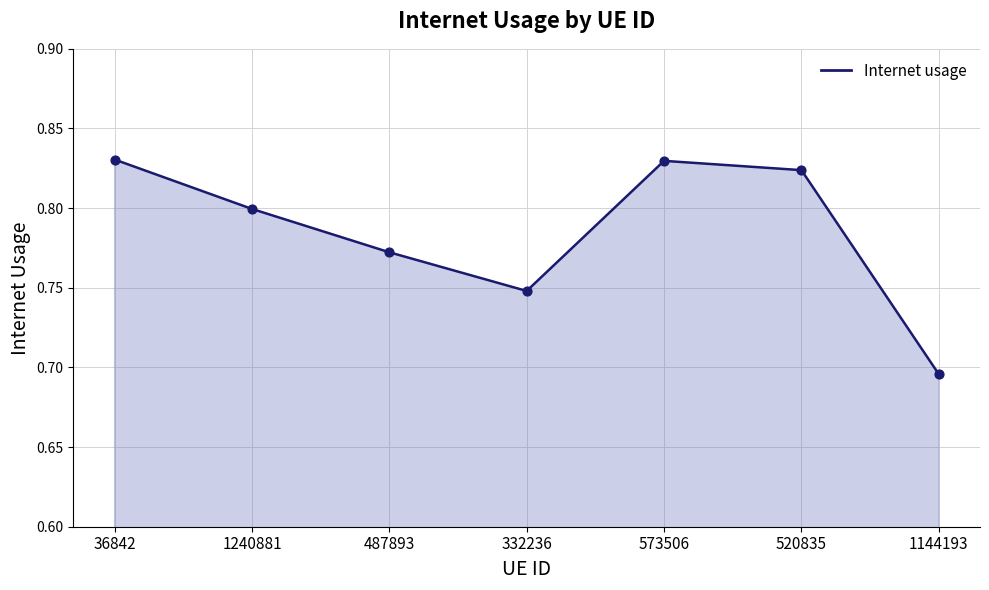

Which series contains the lowest Y value?

Internet usage line